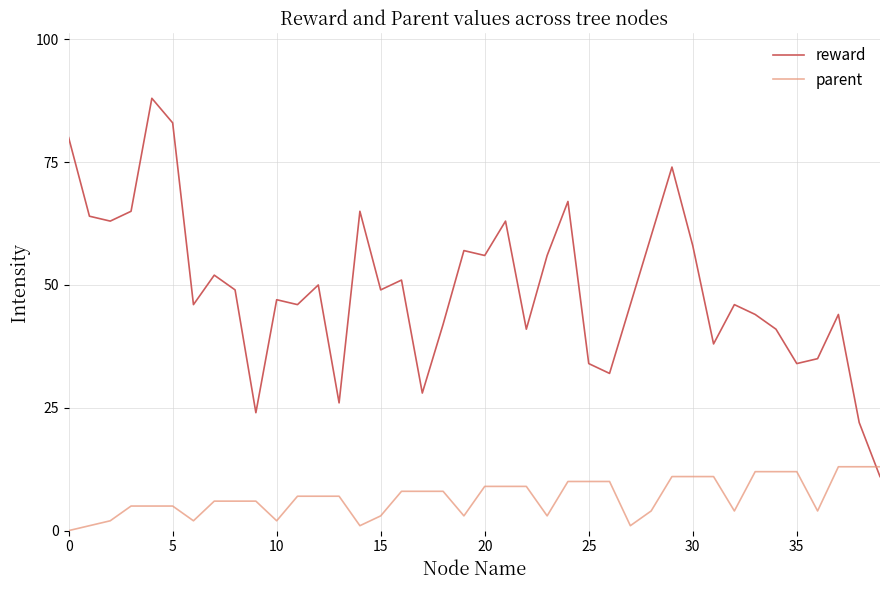

Rank the series by their maximum value, from lowest to highest.

parent, reward